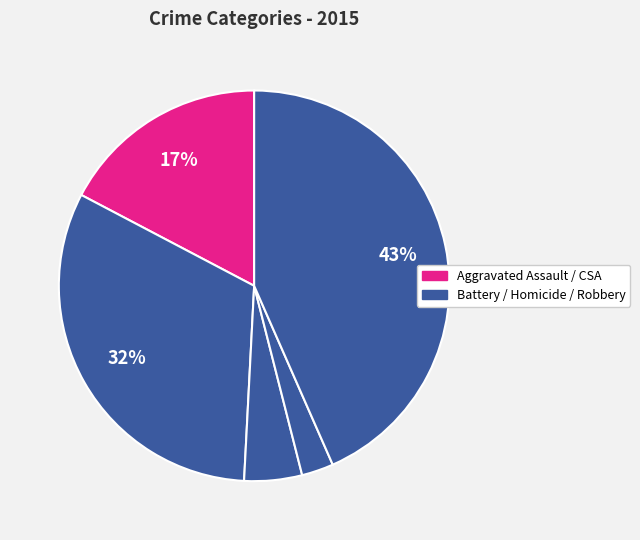

How many slices are in this pie chart?

5